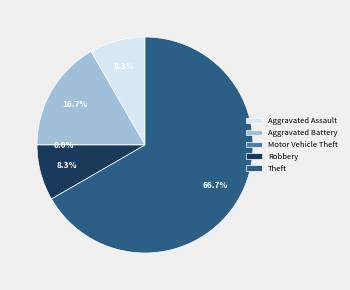

What percentage is the Robbery slice, to the nearest percent?

8%